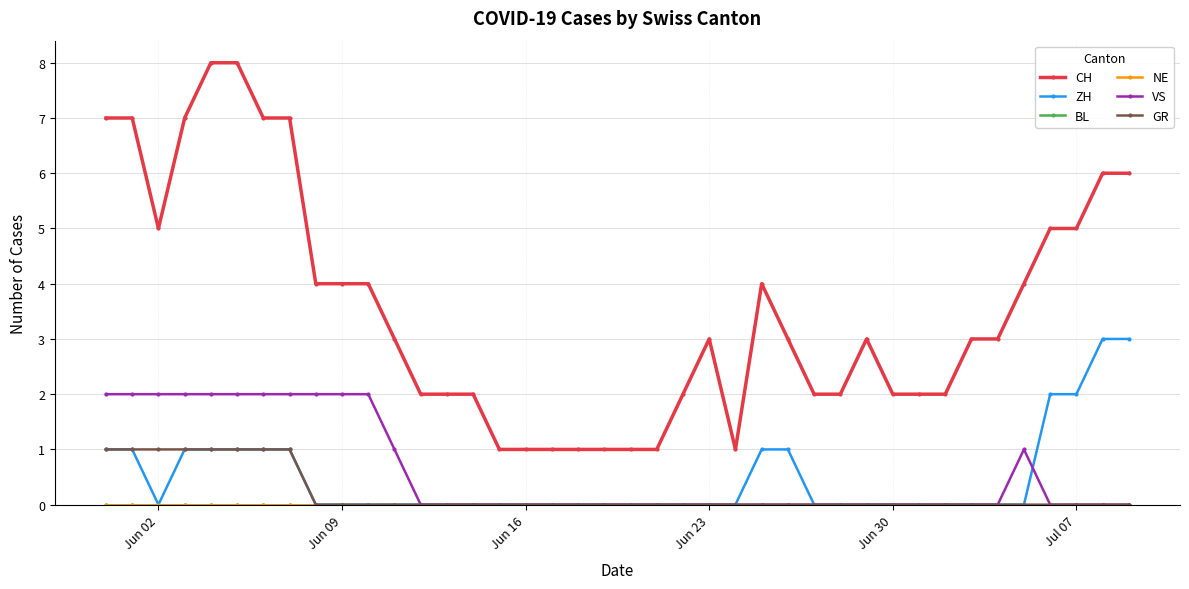

Is this an area chart (filled region under the line)?

No